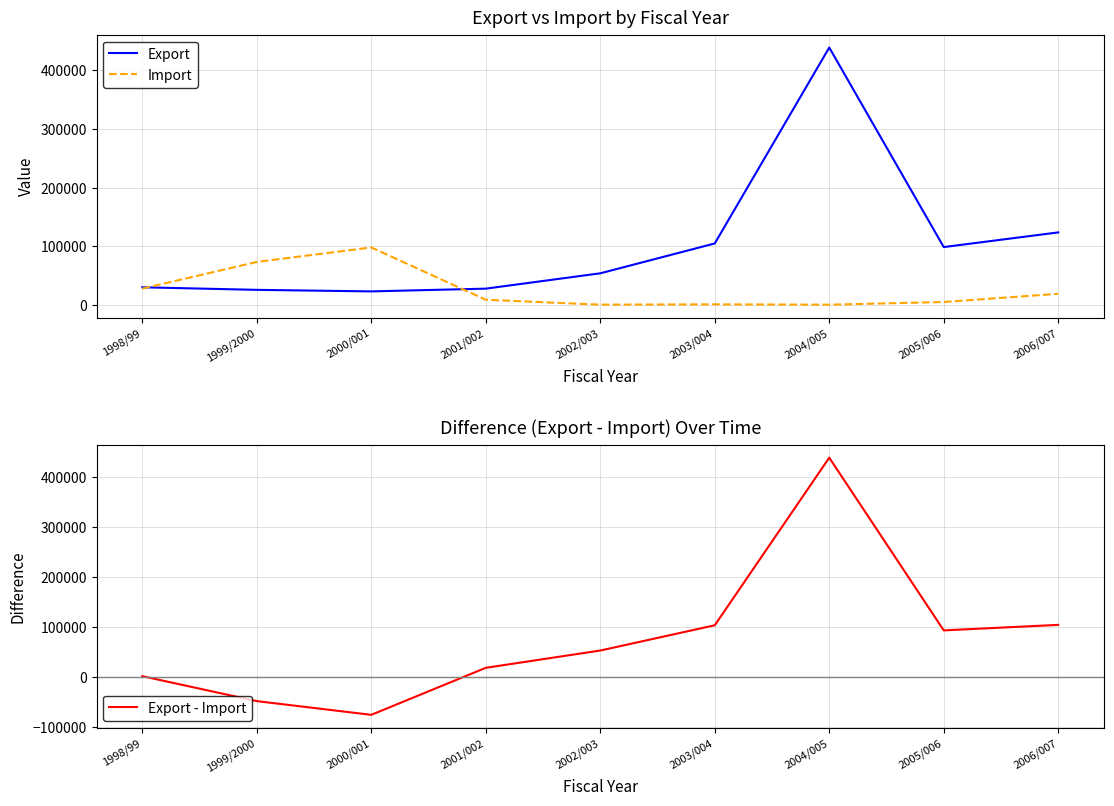

True or false: Export and Export - Import cross at least once.

False